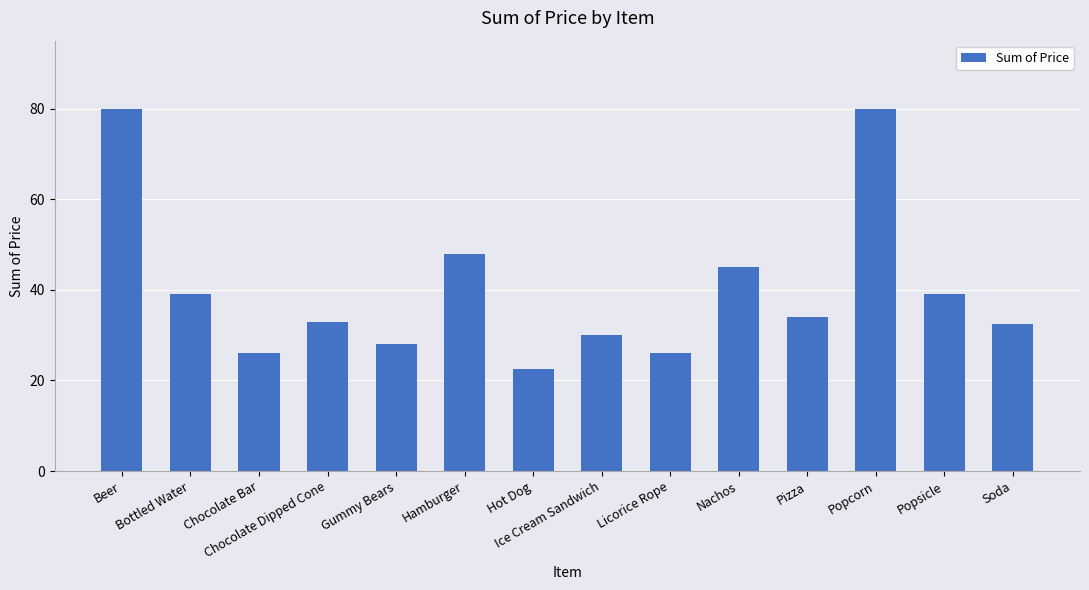

What is the change in value from Chocolate Bar to Popsicle?

+13.0